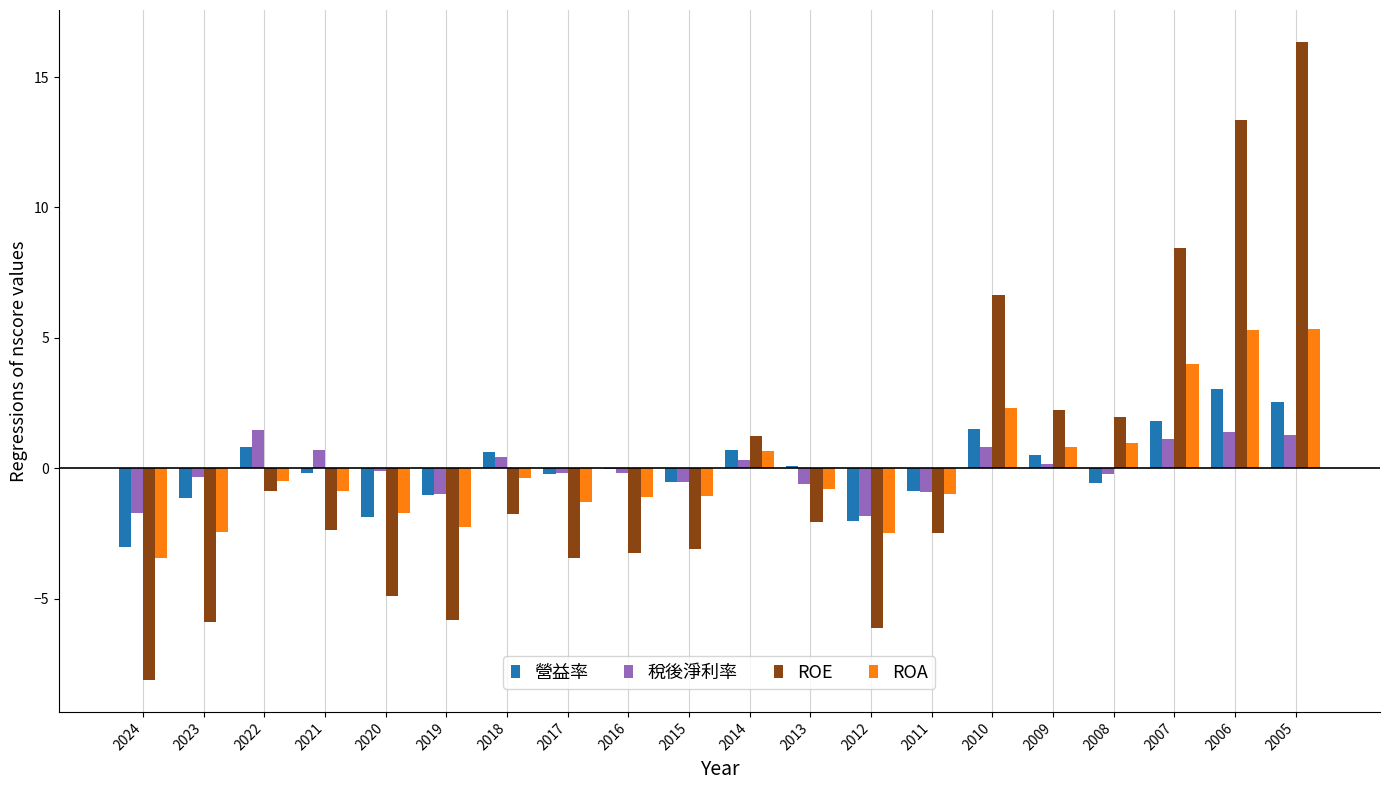

Which series changed the most between 2008 and 2006?

ROE